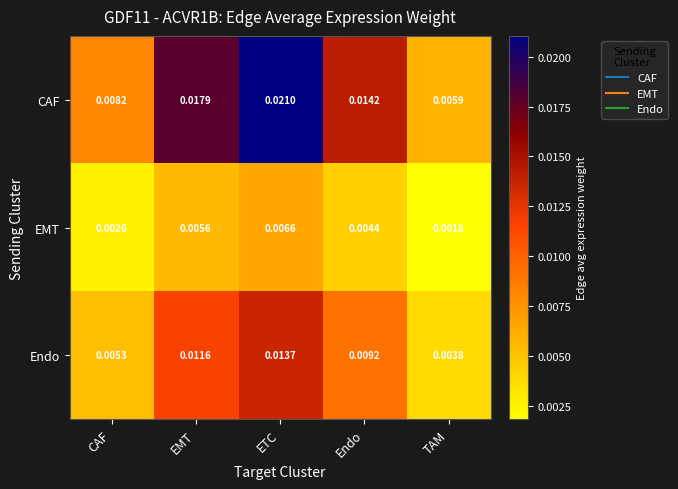

Which series has the largest total across all categories?

CAF